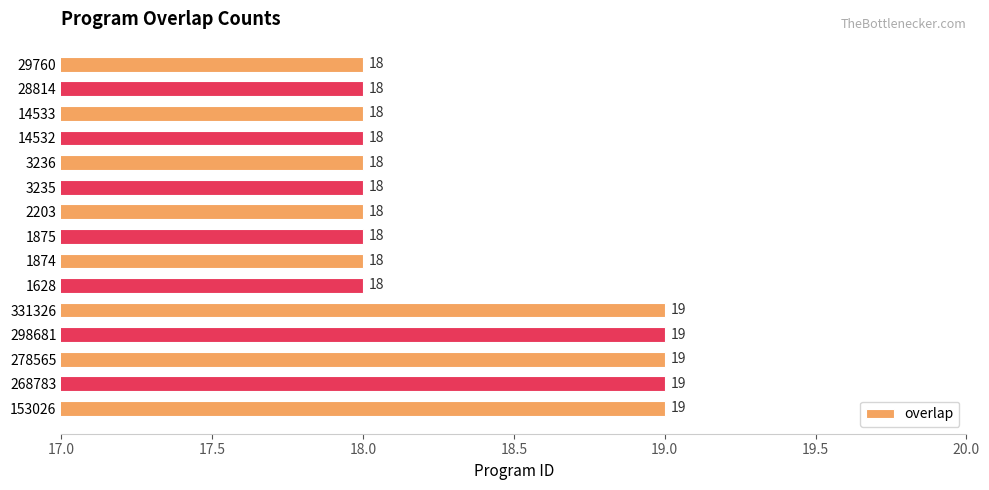

Reading bottom to top, what are all the values shown in this chart?

19	19	19	19	19	18	18	18	18	18	18	18	18	18	18